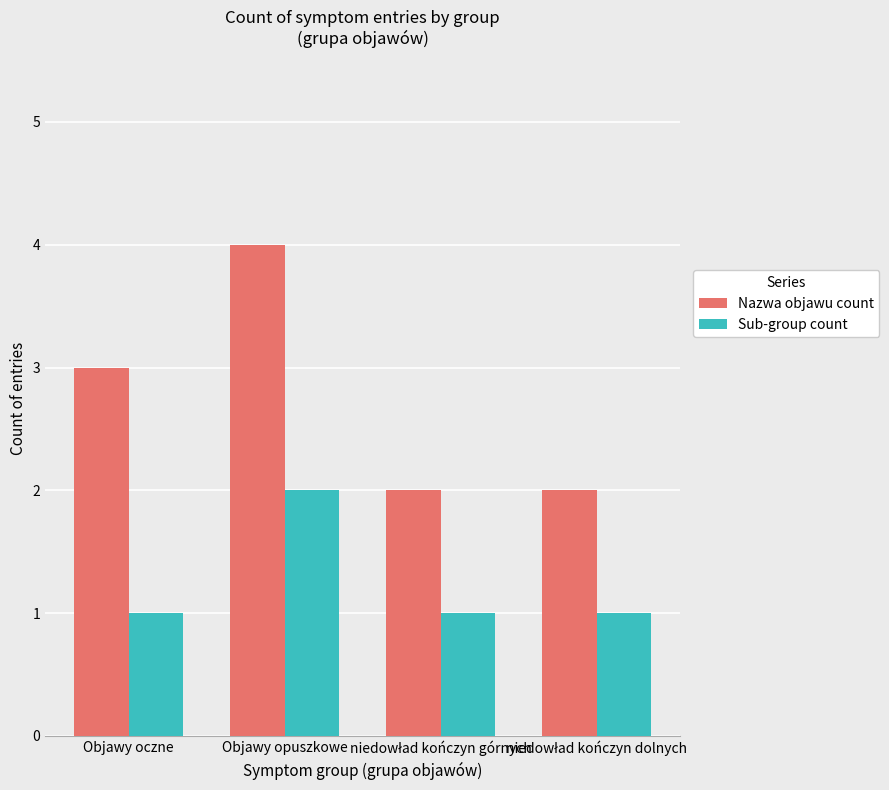

Which series has the widest spread of values?

Nazwa objawu count